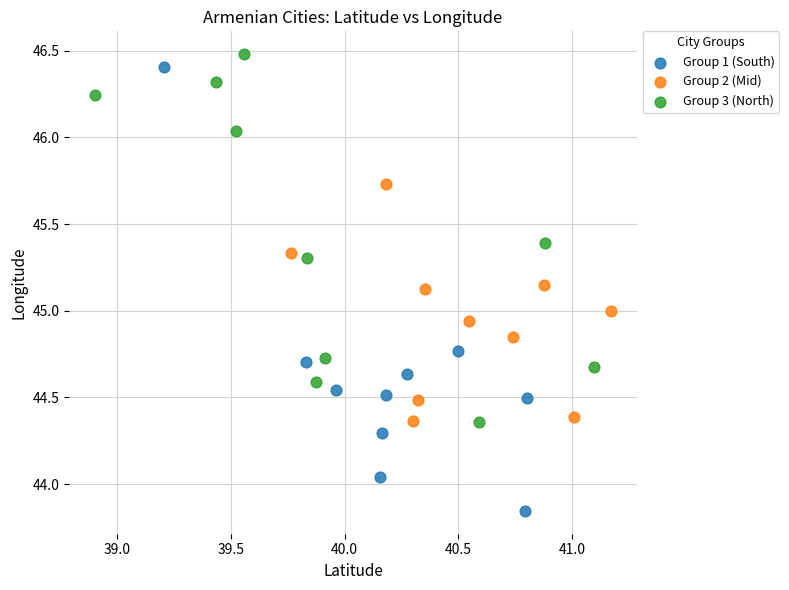

What are all the series names shown in the legend?

Group 1 (South), Group 2 (Mid), Group 3 (North)